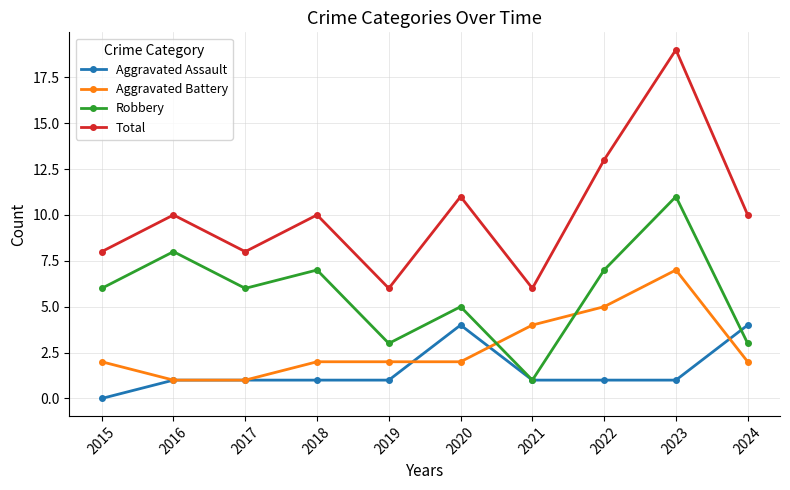

True or false: Aggravated Battery and Total intersect in this chart.

False